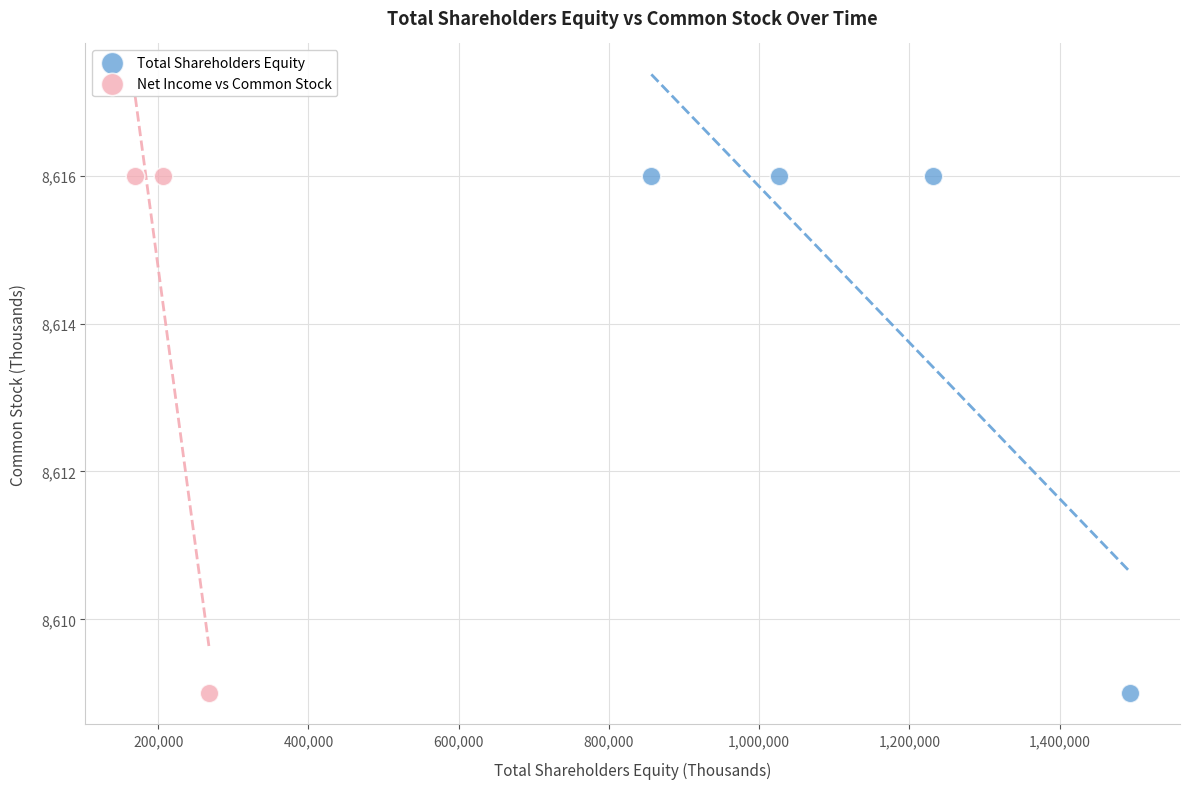

What are all the series names shown in the legend?

Total Shareholders Equity, Net Income vs Common Stock